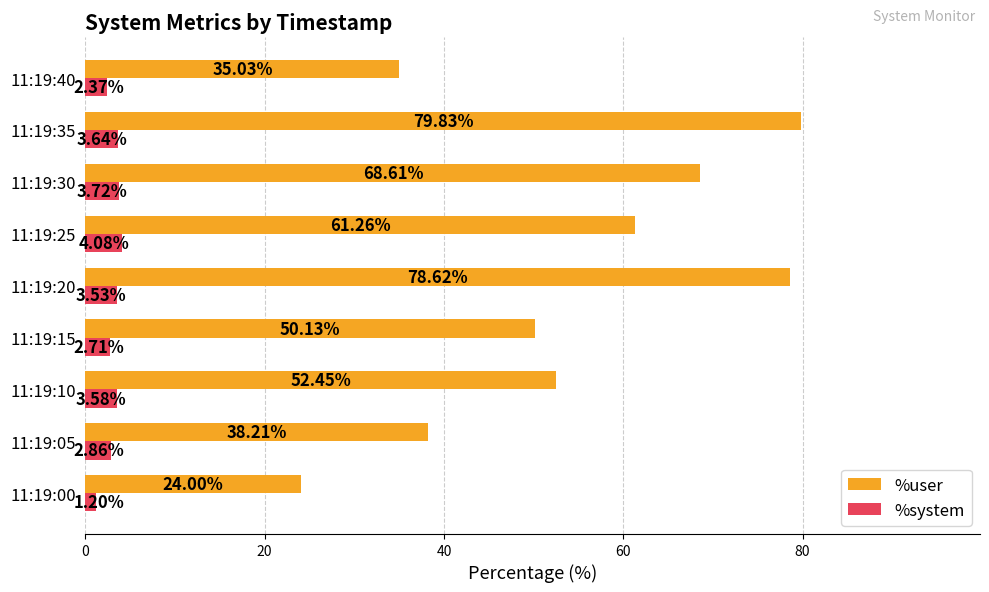

What is the maximum value shown in the chart?

79.8